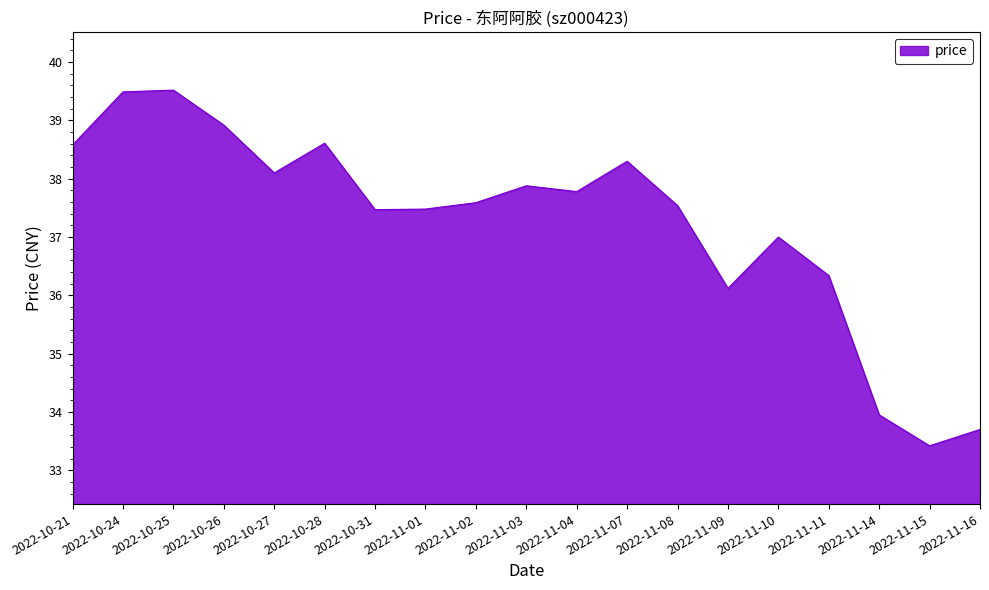

Read the value at 2022-11-08.

37.5